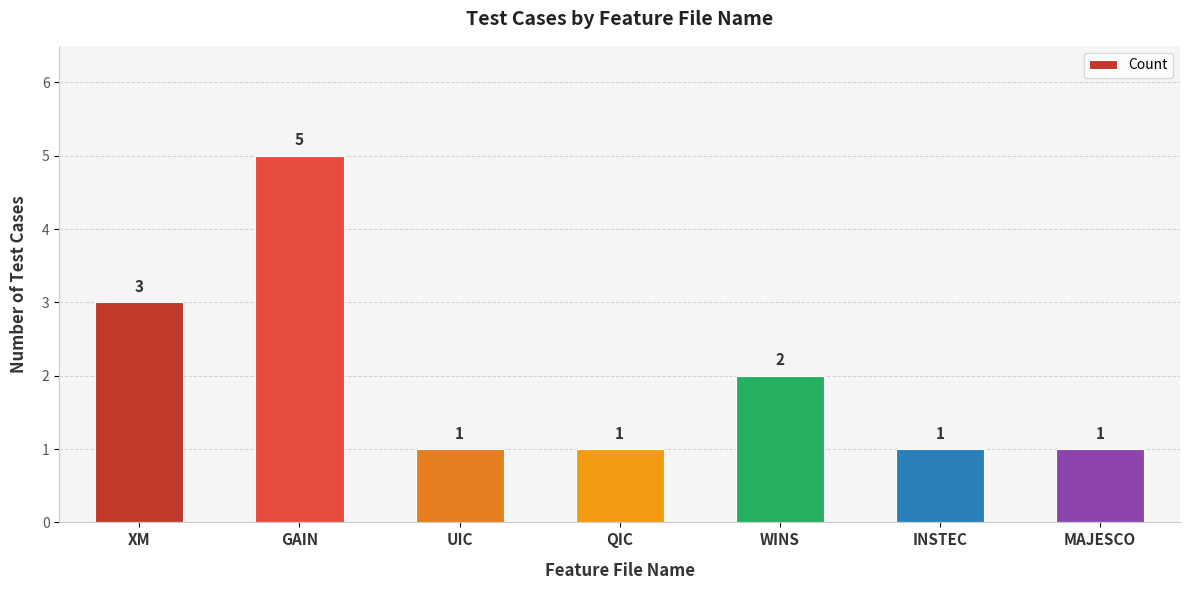

Is it true that the value at QIC is 1?

True